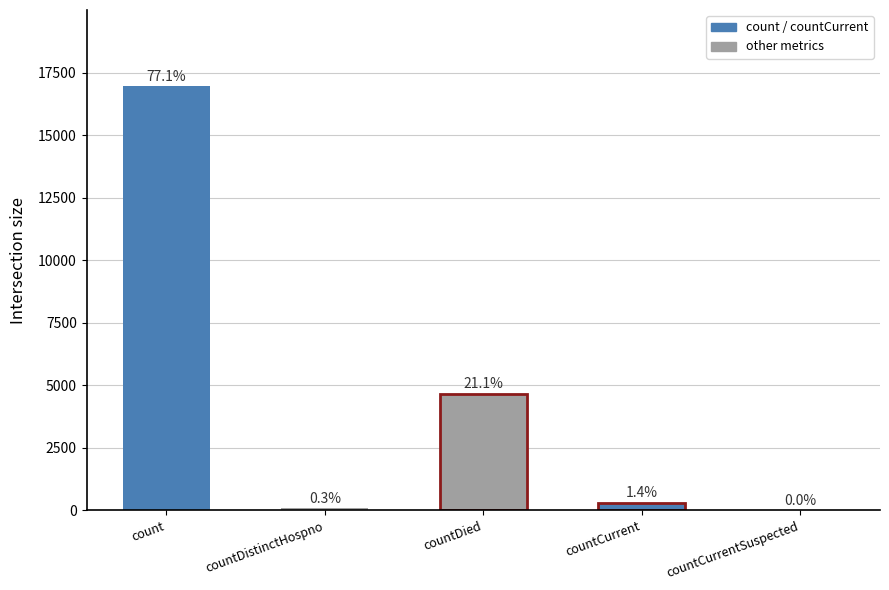

List the labels in order of value, largest first.

count, countDied, countCurrent, countDistinctHospno, countCurrentSuspected